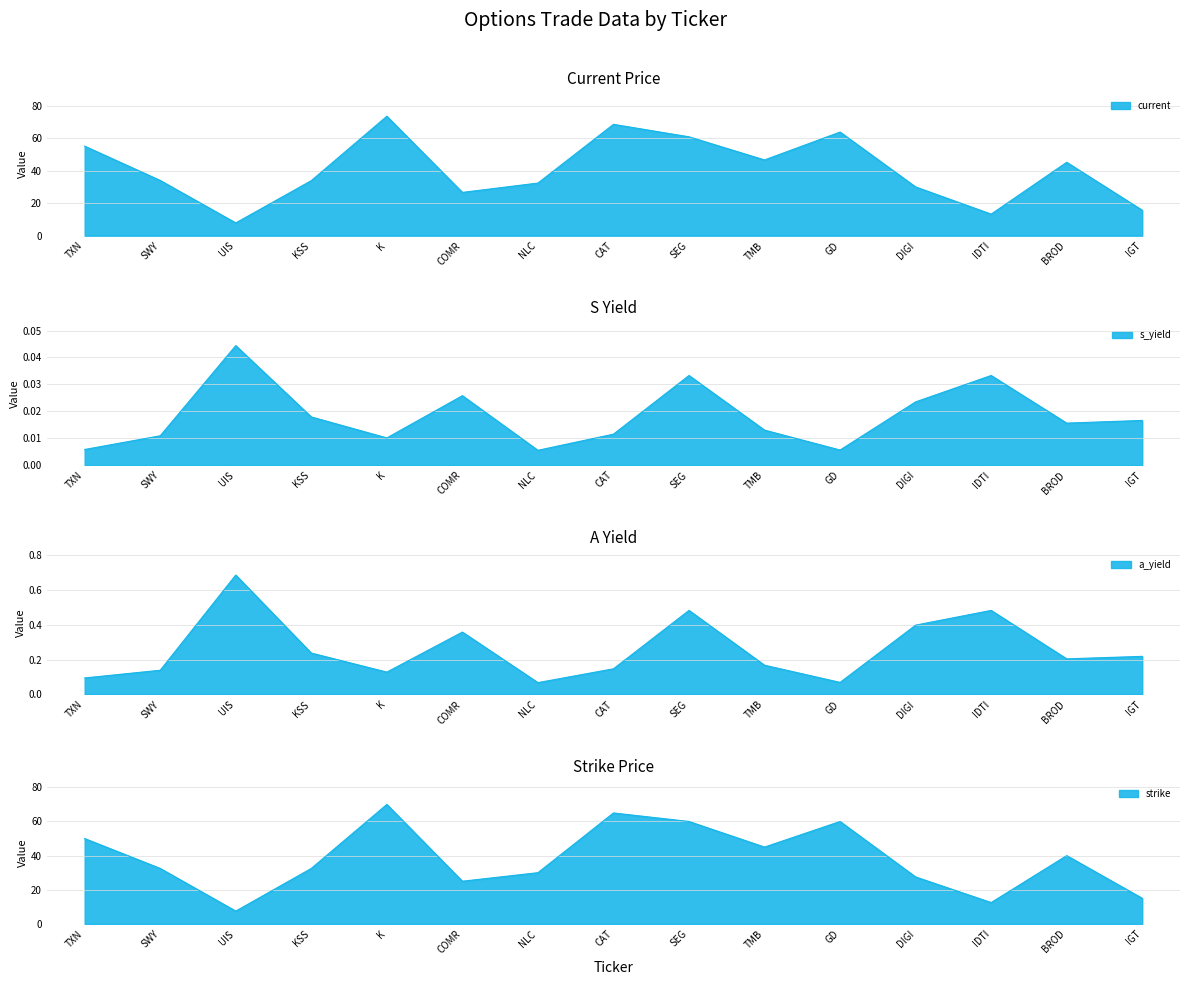

Which label corresponds to the largest value in the chart?

K